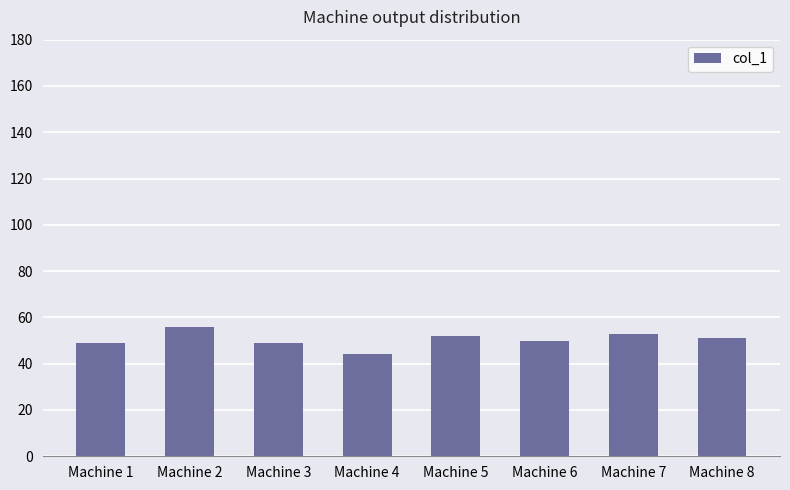

Reading left to right, list all the values displayed in this chart.

49	56	49	44	52	50	53	51